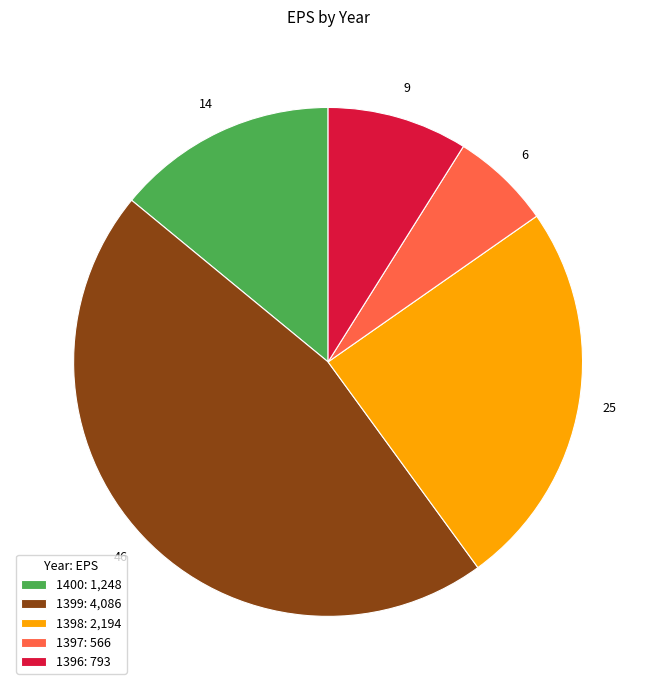

Between 1400: 1,248 and 1396: 793, which is larger?

1400: 1,248